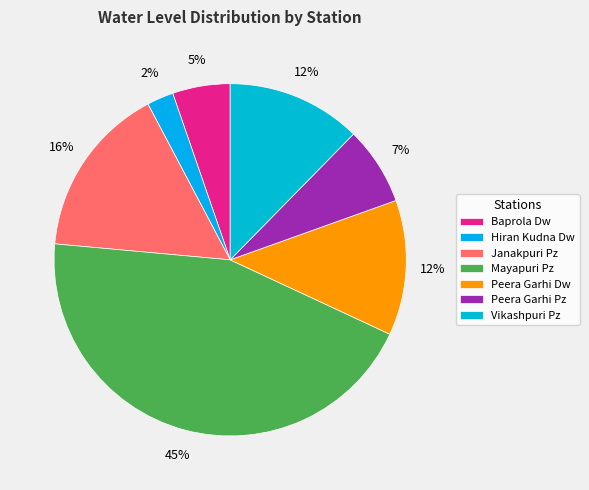

How many slices are in this pie chart?

7